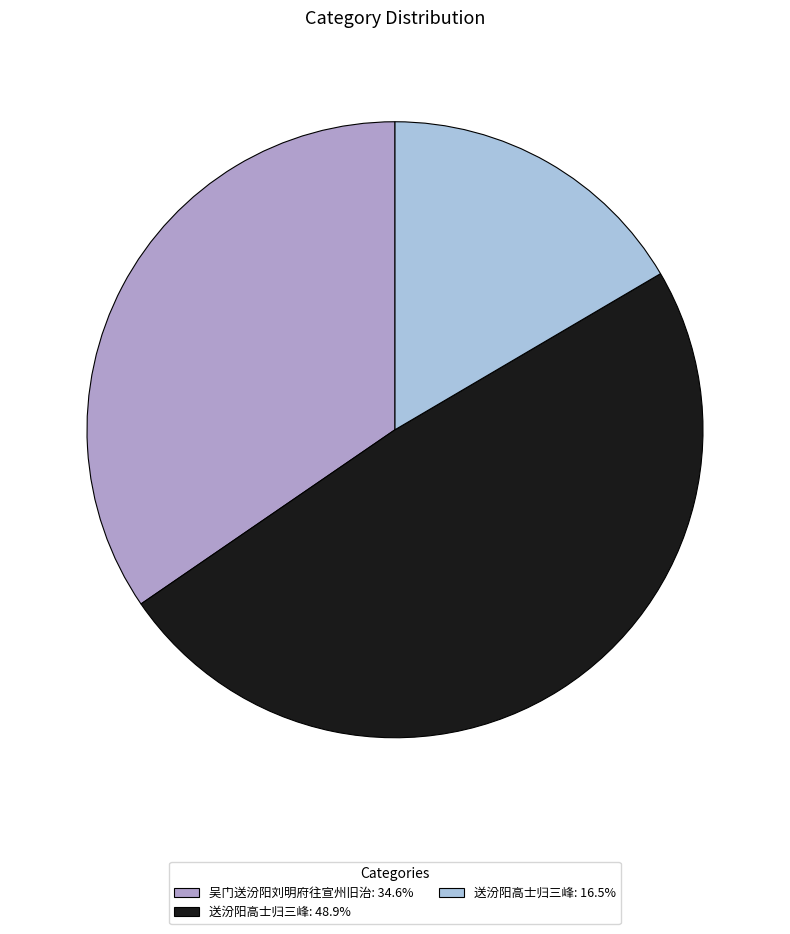

What is the ratio of the value at 吴门送汾阳刘明府往宣州旧治: 34.6% to the value at 送汾阳高士归三峰: 48.9%?

0.7